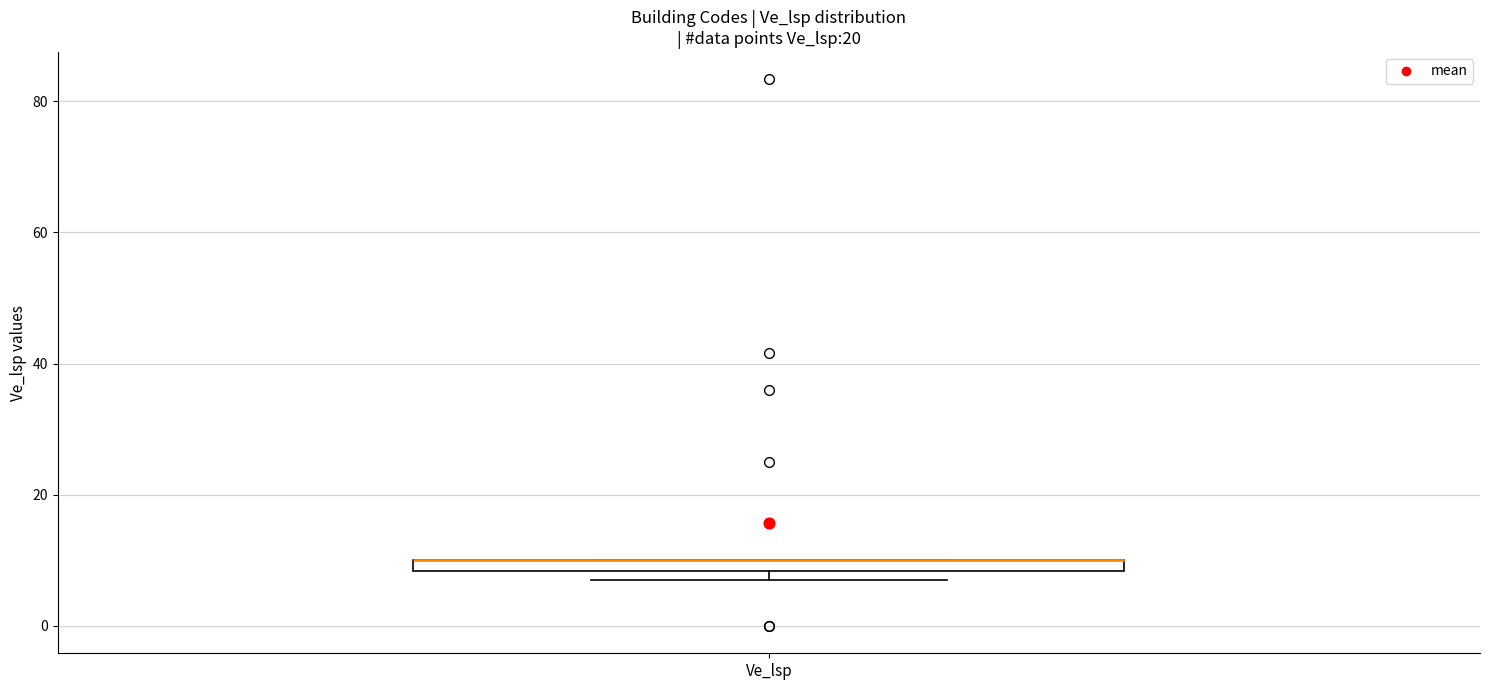

Where is the lower edge of the box for Ve_lsp on the y-axis? The values are not printed on the chart, so give them approximately, as read against the axis.

8